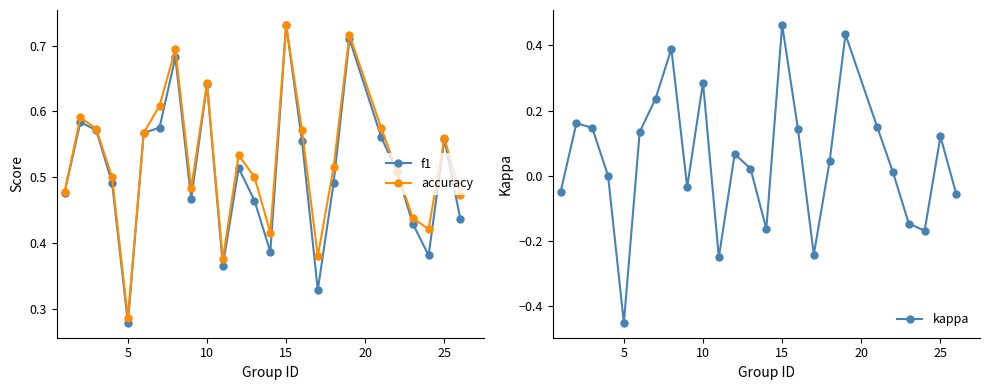

How many lines are shown in the chart?

3